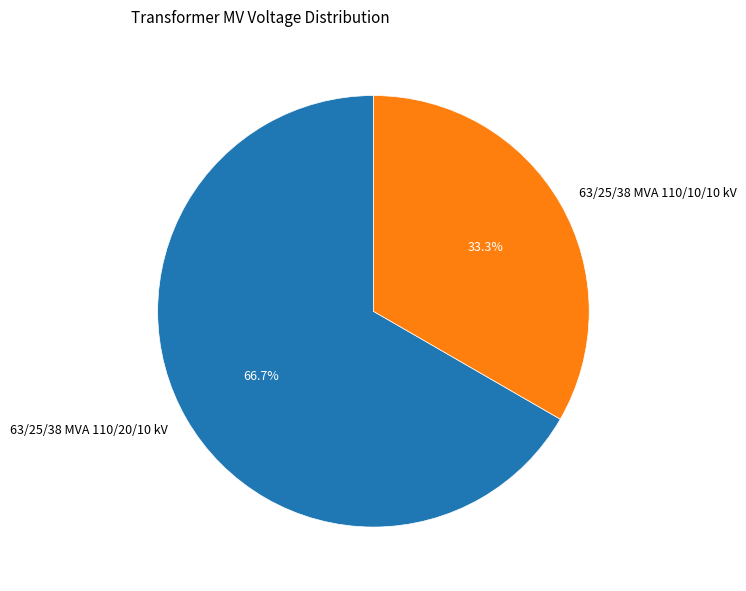

Between 63/25/38 MVA 110/10/10 kV and 63/25/38 MVA 110/20/10 kV, which is larger?

63/25/38 MVA 110/20/10 kV